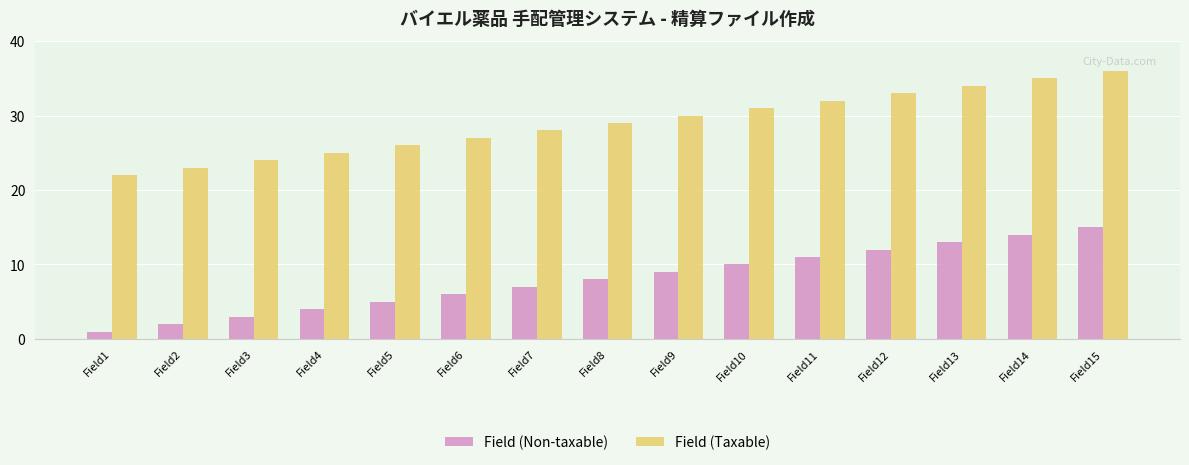

At how many categories does at least one series exceed 8?

15